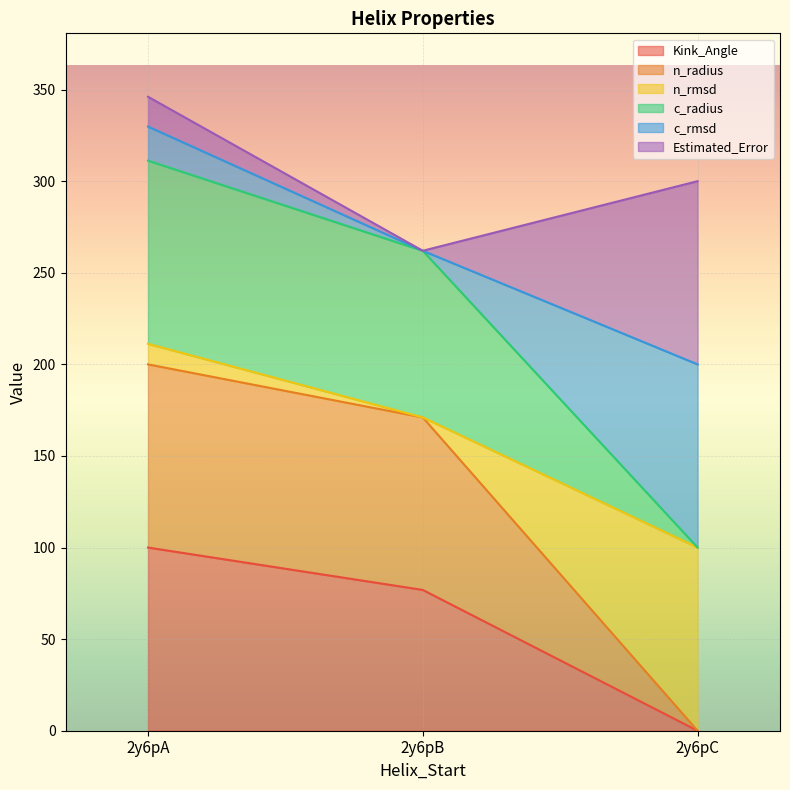

Count the number of categories in the chart.

3